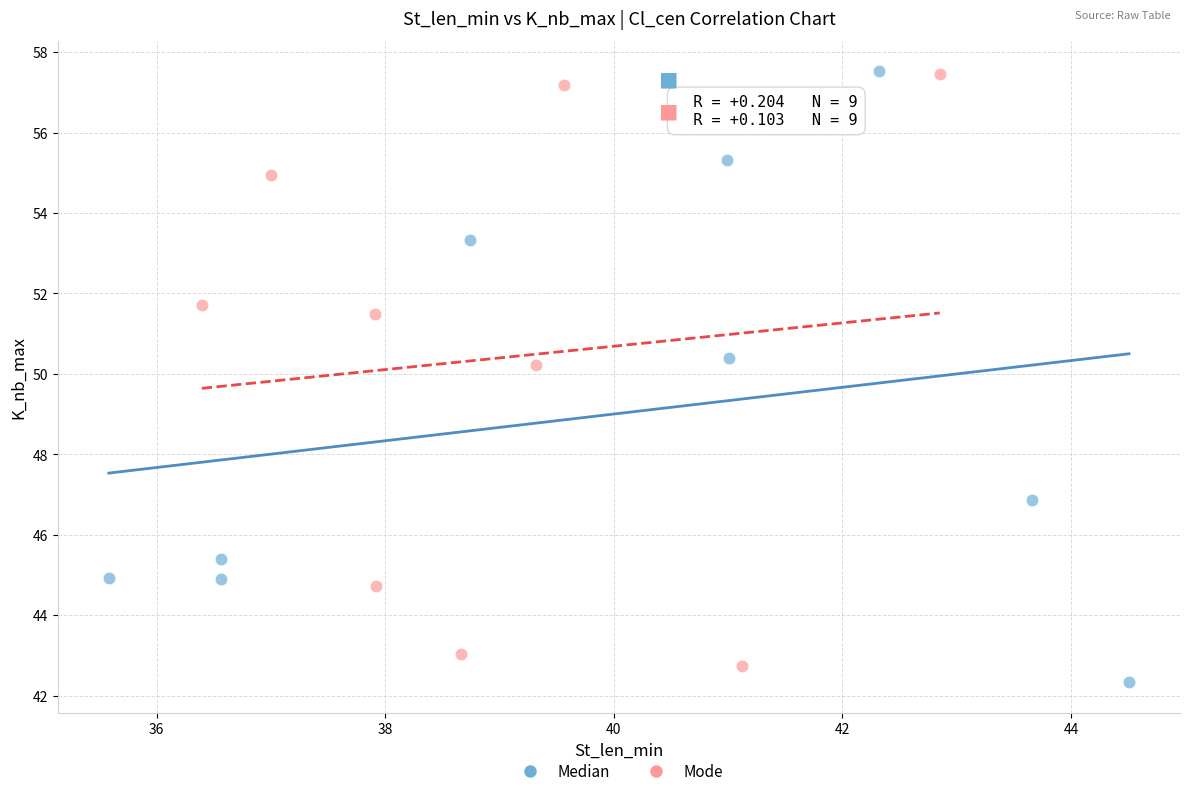

What are all the series names shown in the legend?

Median, Mode